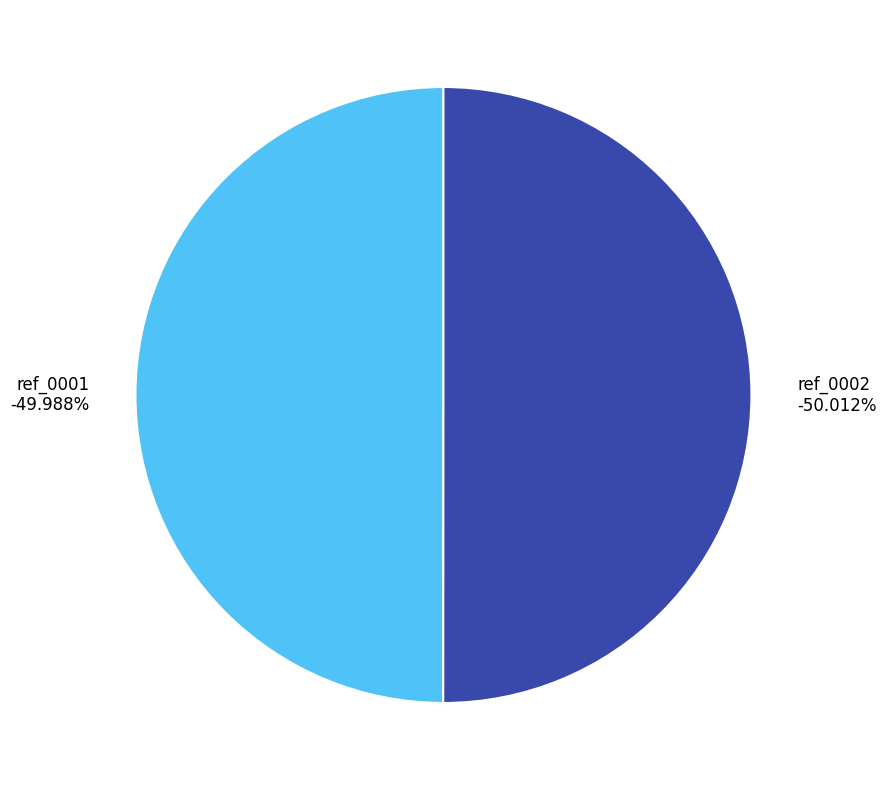

Is there a majority slice in this chart?

Yes